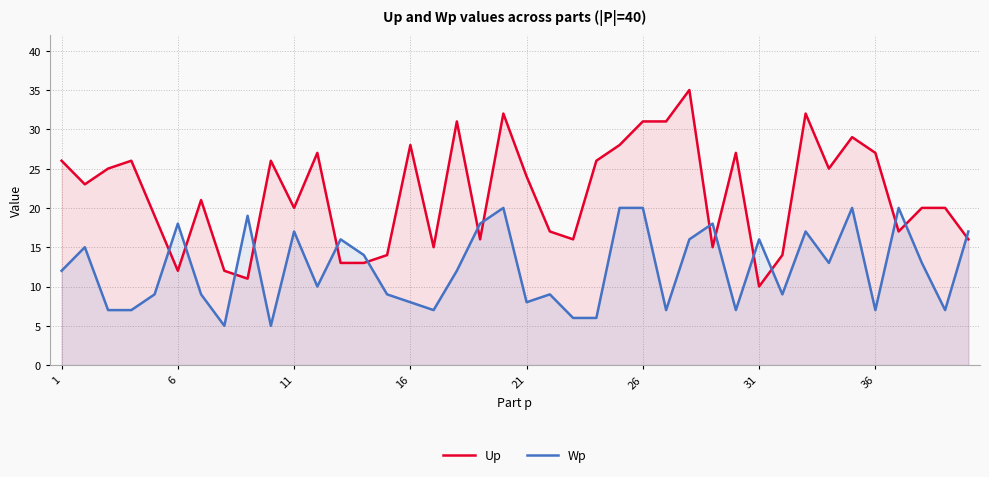

After their last crossing, which series has the higher values: Up or Wp?

Wp